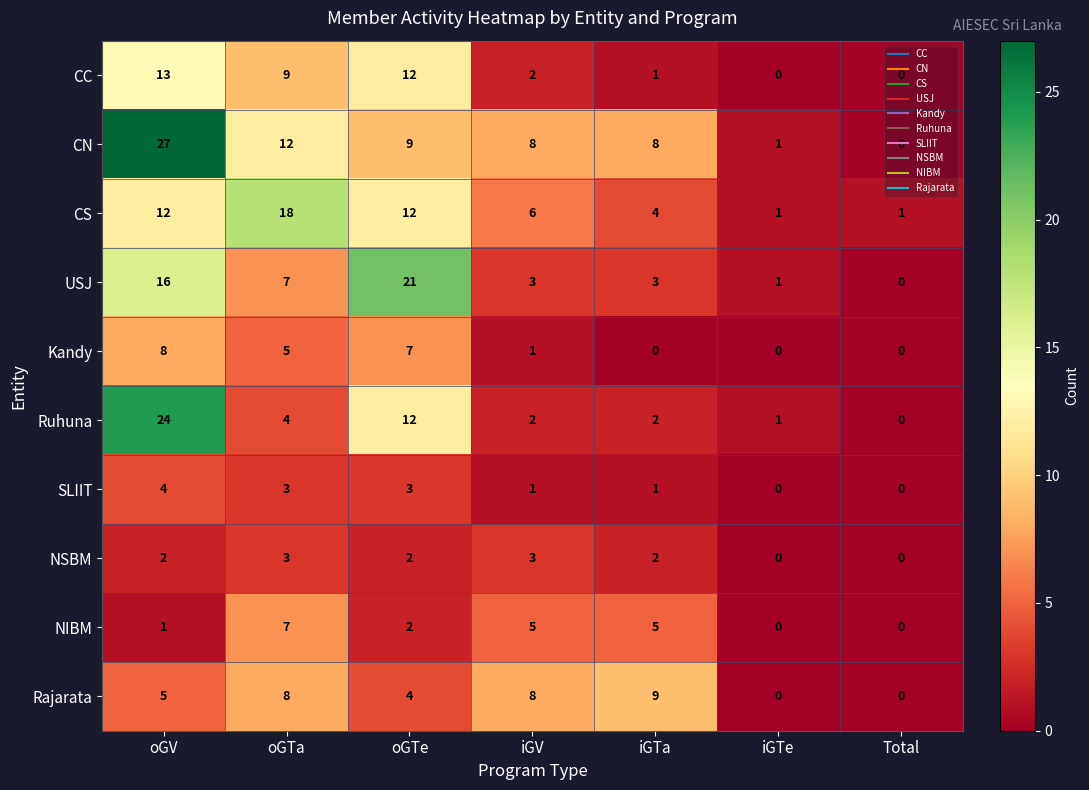

At which label is Ruhuna closest to 12?

oGTe